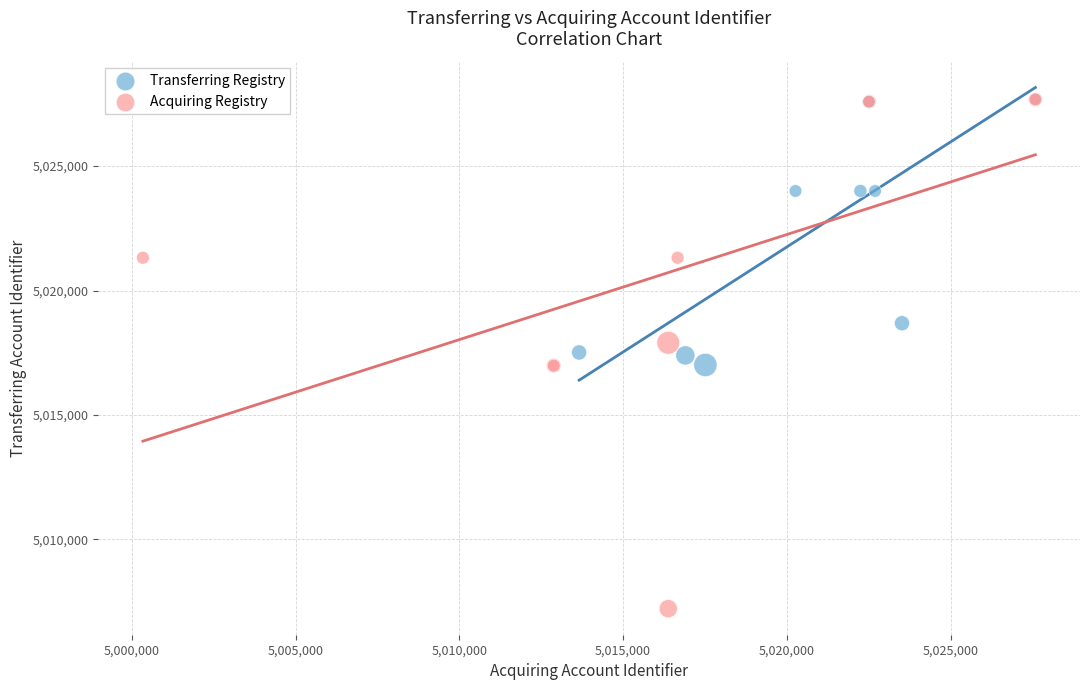

Which series has the widest spread of Y values?

Acquiring Registry